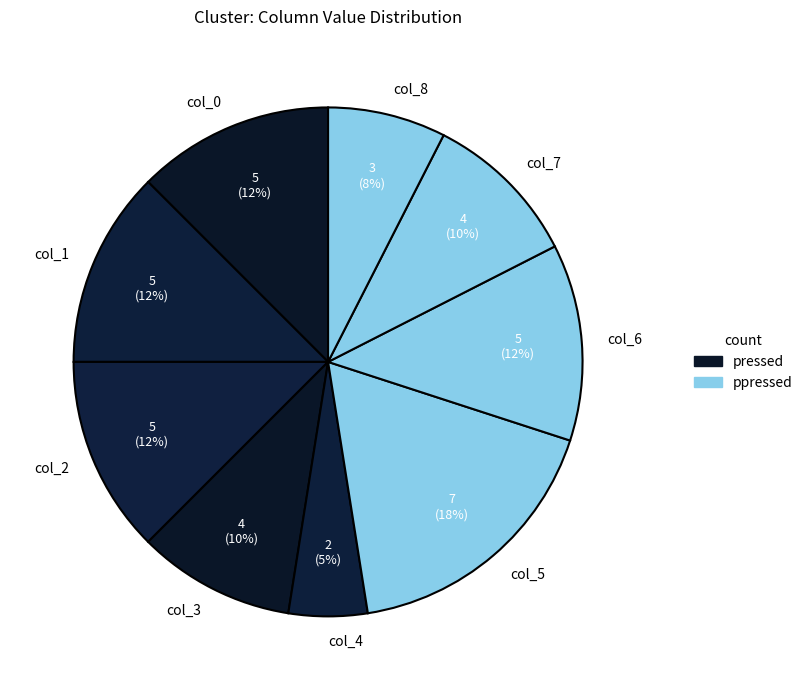

To the nearest percent, what percentage of the pie is col_7?

10%